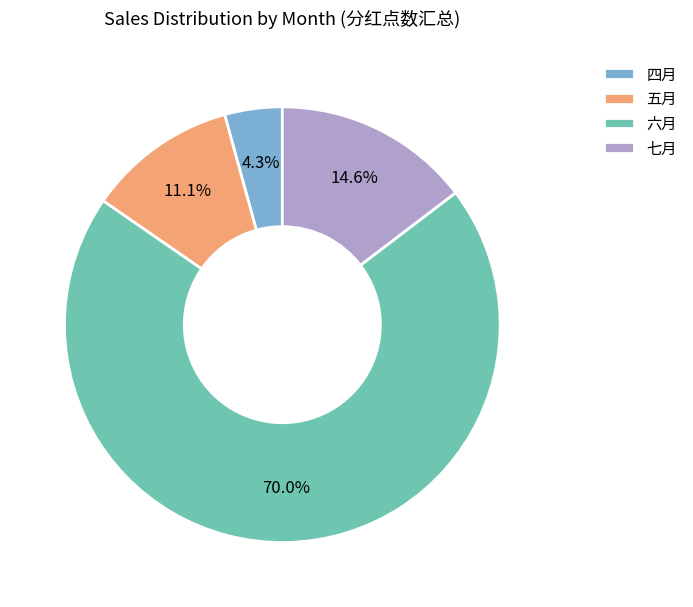

To the nearest percent, what is the difference between the largest and smallest slice percentages?

66%